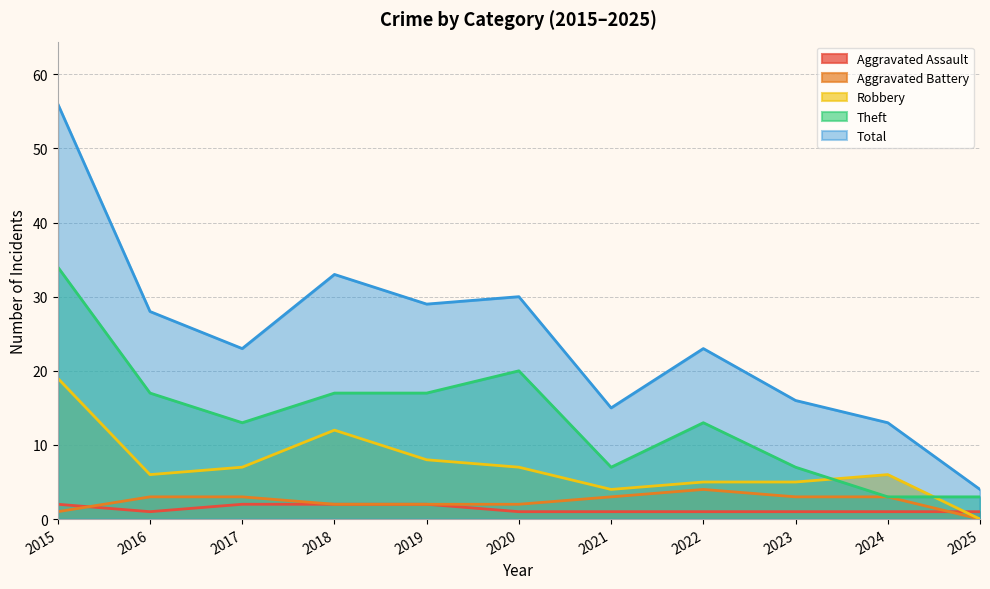

Rank the series by their maximum value, from highest to lowest.

Total, Theft, Robbery, Aggravated Battery, Aggravated Assault